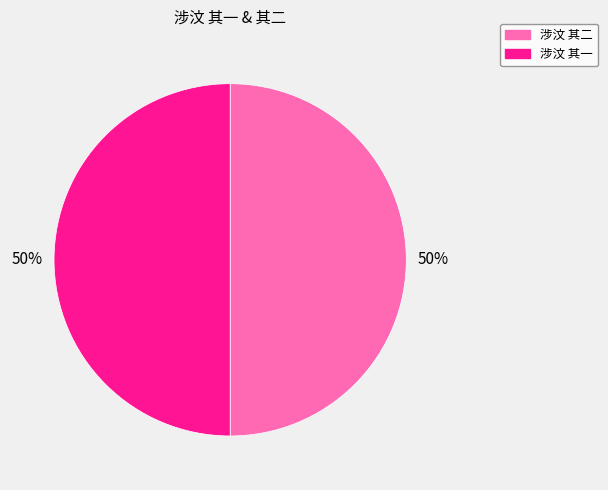

To the nearest percent, what percentage of the pie is 涉汶 其二?

50%